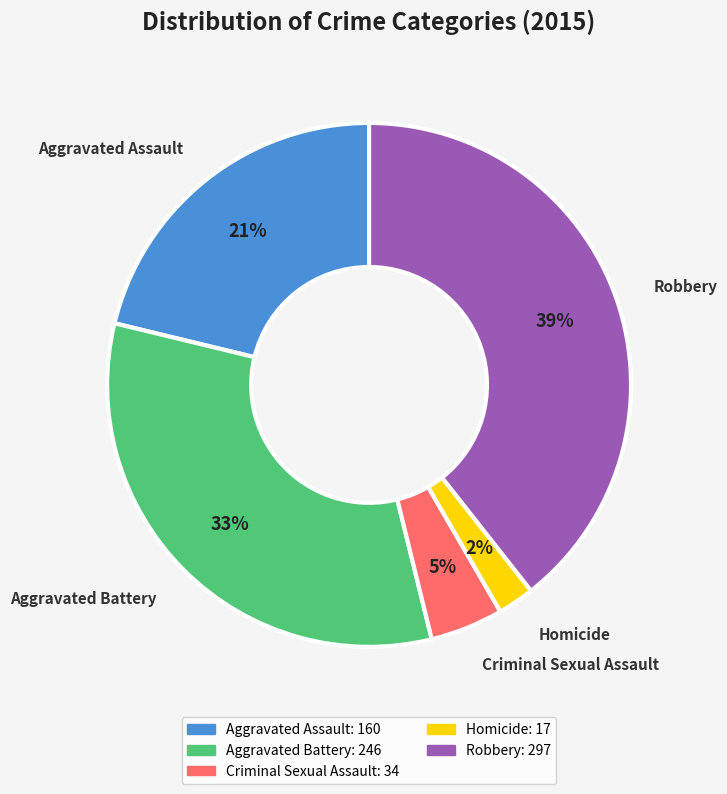

Count the number of slices in the pie.

5